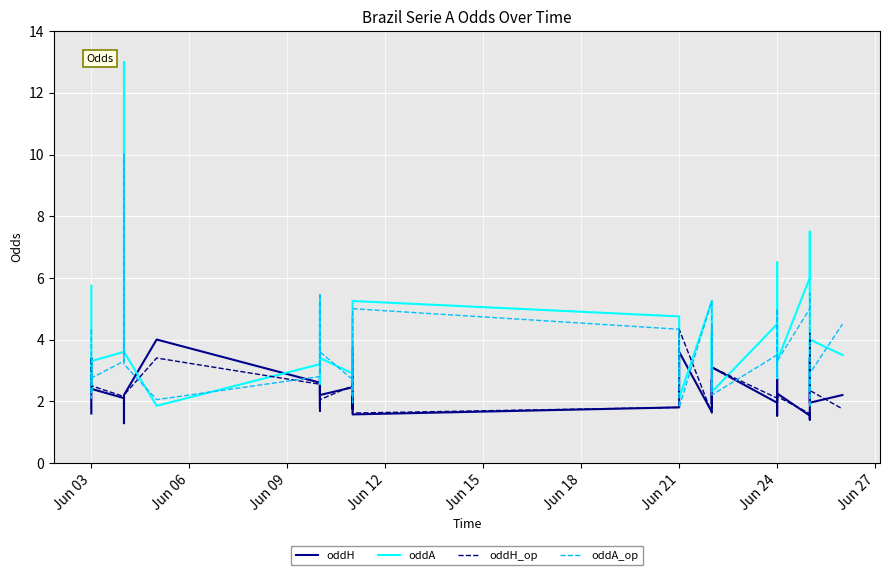

Is it true that oddA_op equals 3.3 at 11?

False